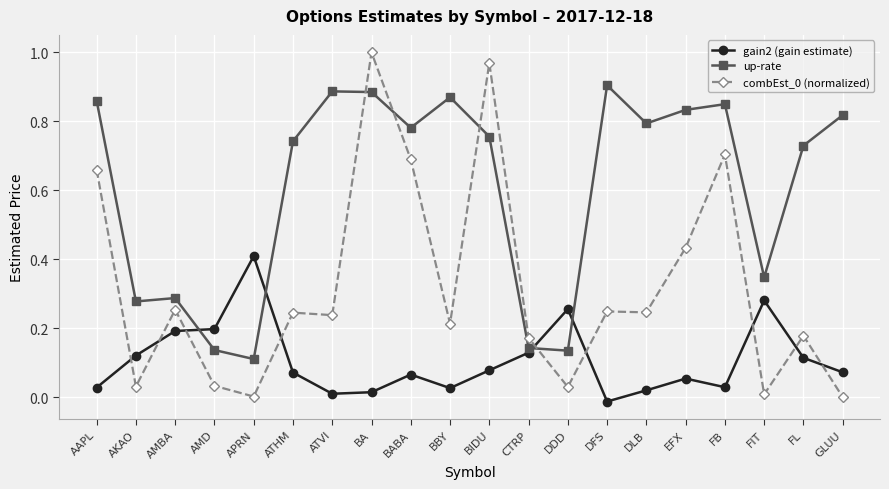

What is the average value of the up-rate series?

0.6